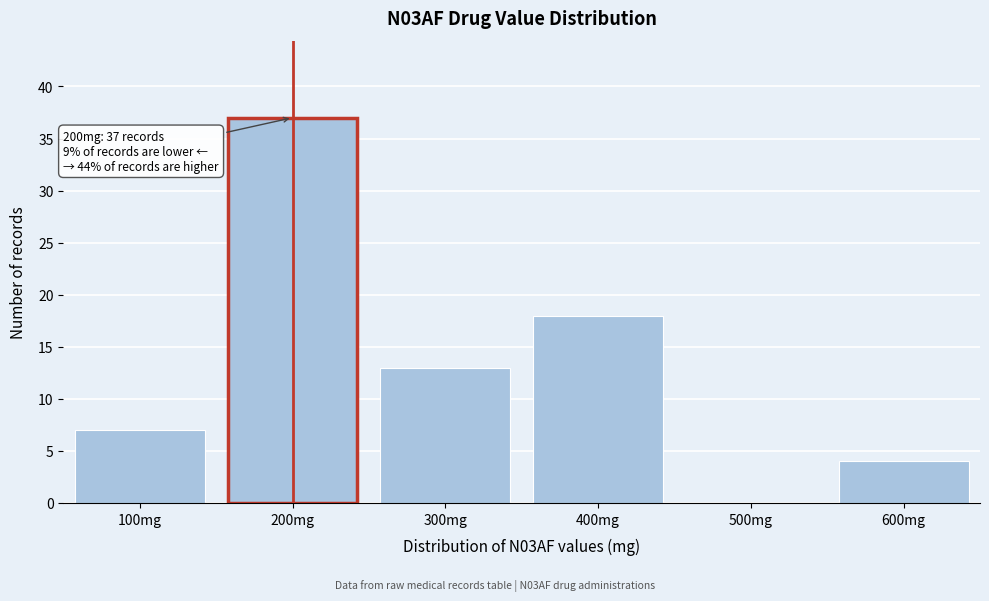

Reading left to right, what are all the values shown in this chart?

100mg=7	200mg=37	300mg=13	400mg=18	500mg=0	600mg=4